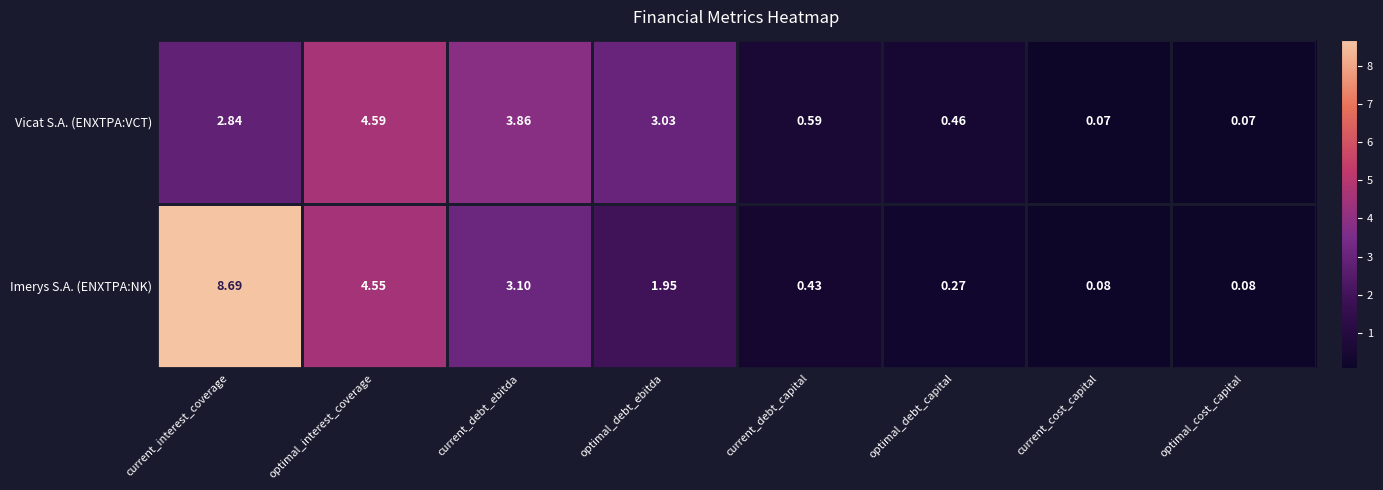

Which series has the largest total across all categories?

Imerys S.A. (ENXTPA:NK)